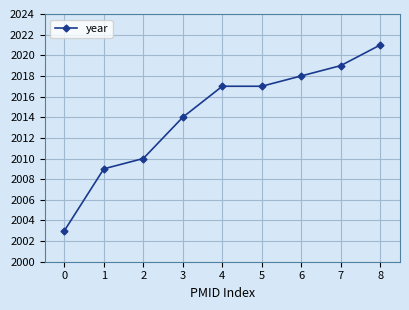

True or false: the data shows 2021 at 8.

True